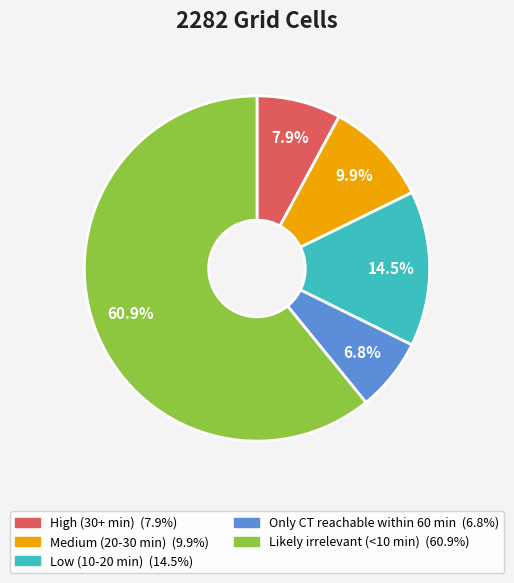

Between Likely irrelevant (<10 min) and Medium (20-30 min), which is larger?

Likely irrelevant (<10 min)